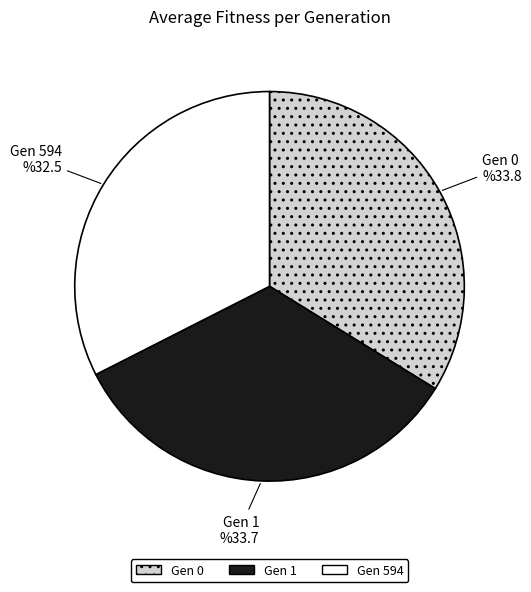

Is there any slice that represents more than half of the pie?

No